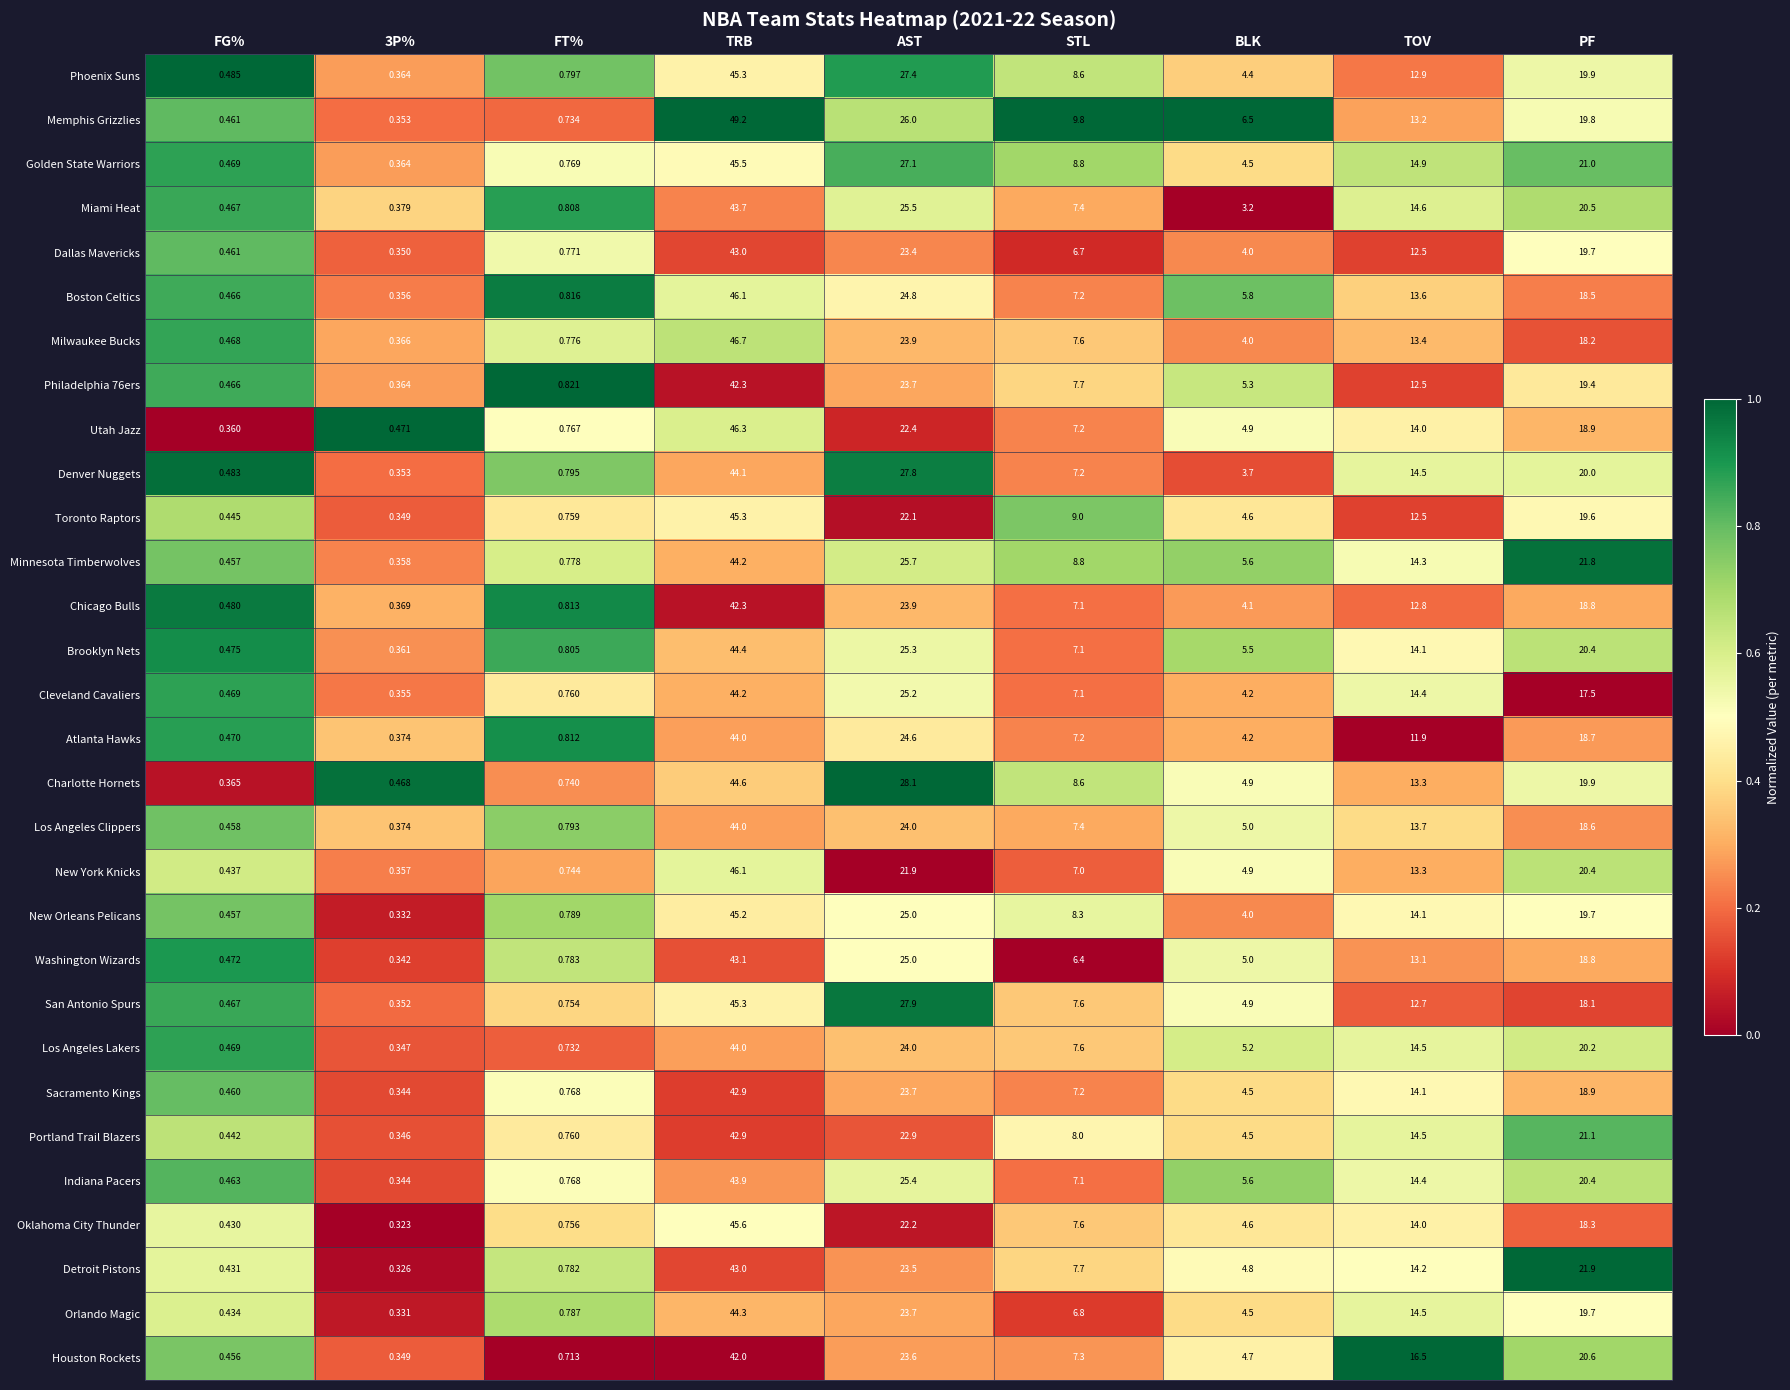

What is the total value across all series at TOV?

413.0